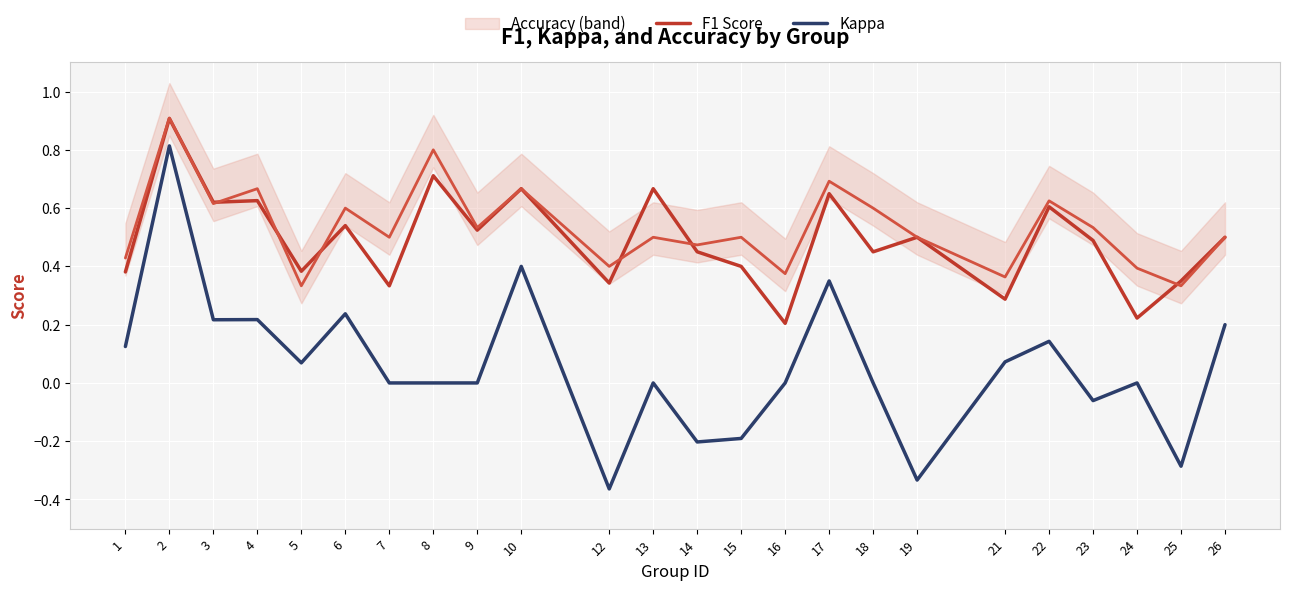

At which category is the sum across all series the highest?

2